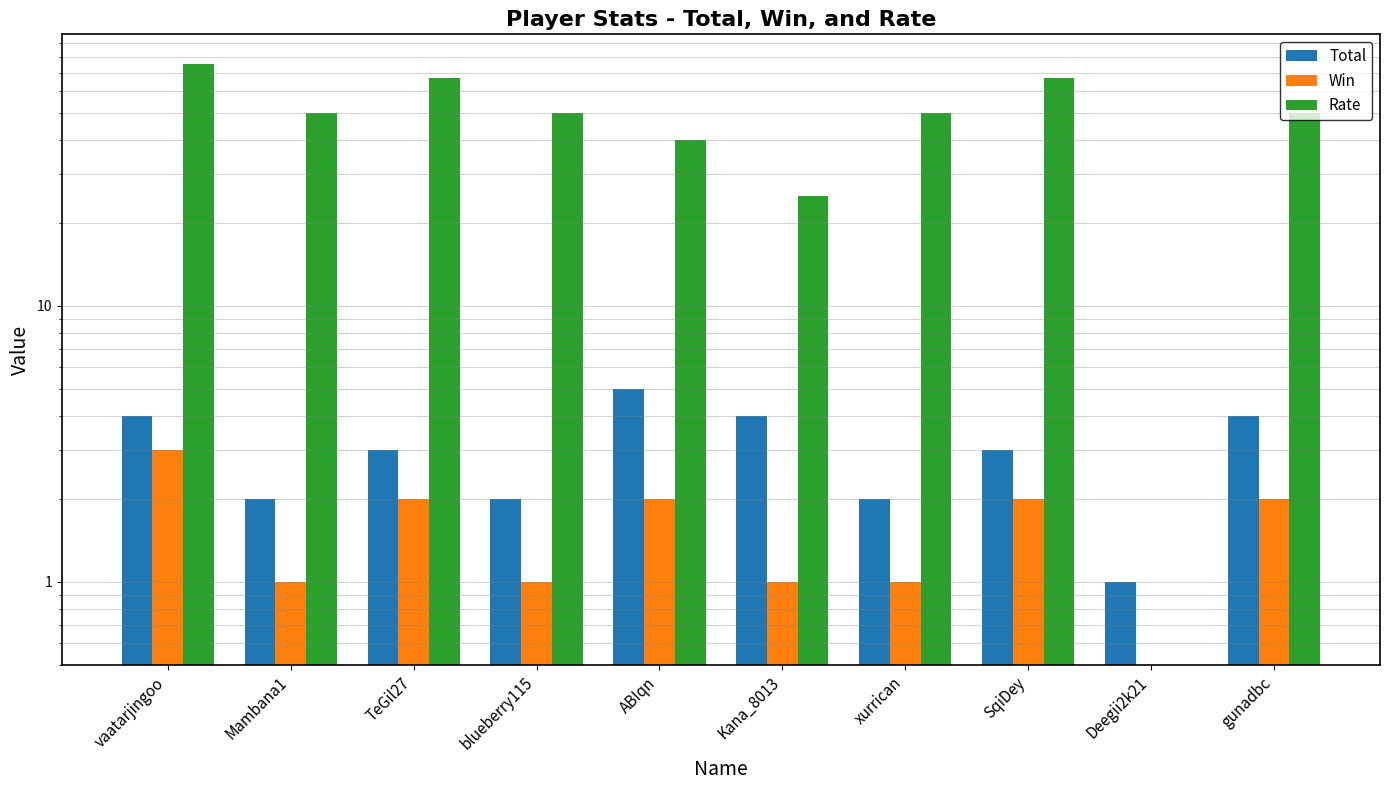

What is the sum of all Total values?

30.0